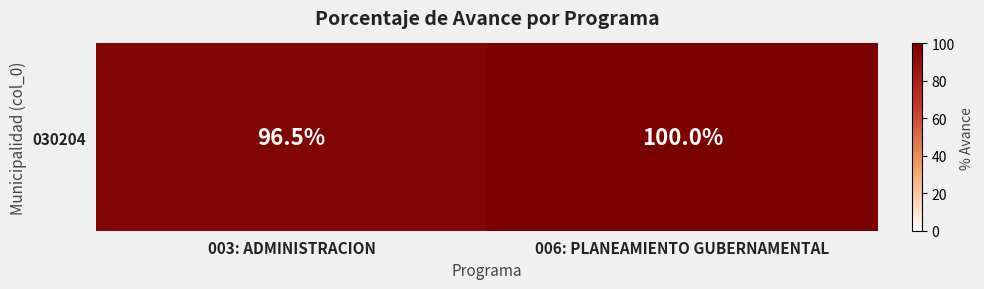

Is it true that the value at 006: PLANEAMIENTO GUBERNAMENTAL is 163.9?

False